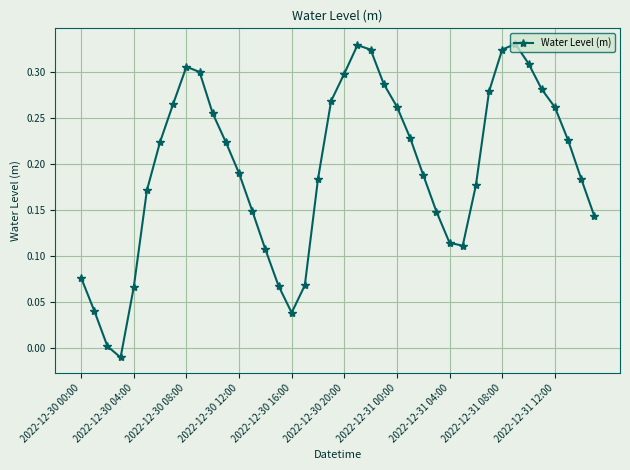

How many points are lower than both their immediate neighbors (excluding endpoints)?

3